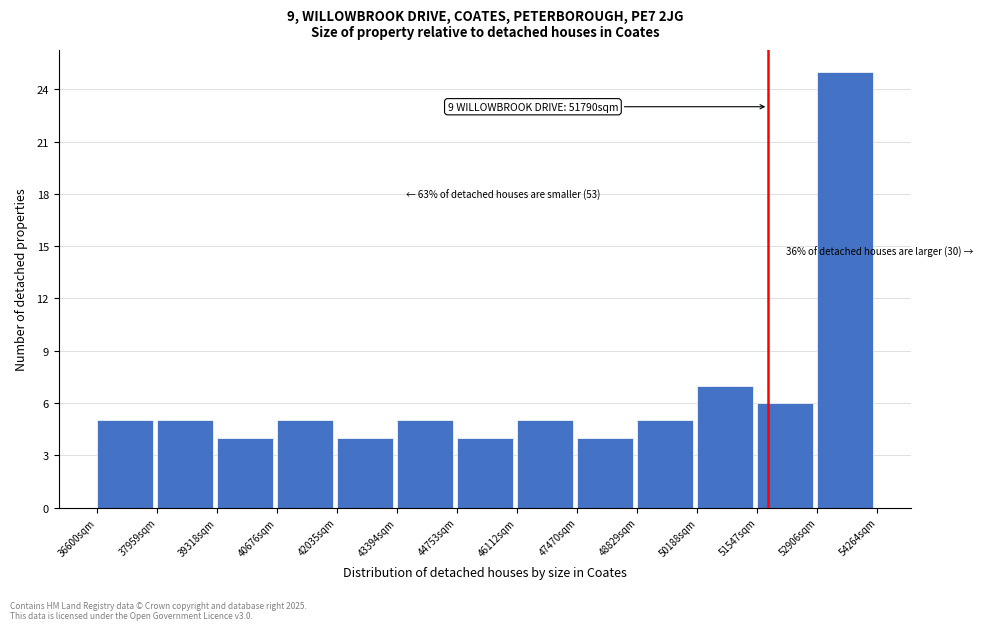

Over which range of the x-axis is the bar tallest?

53000 to 54200